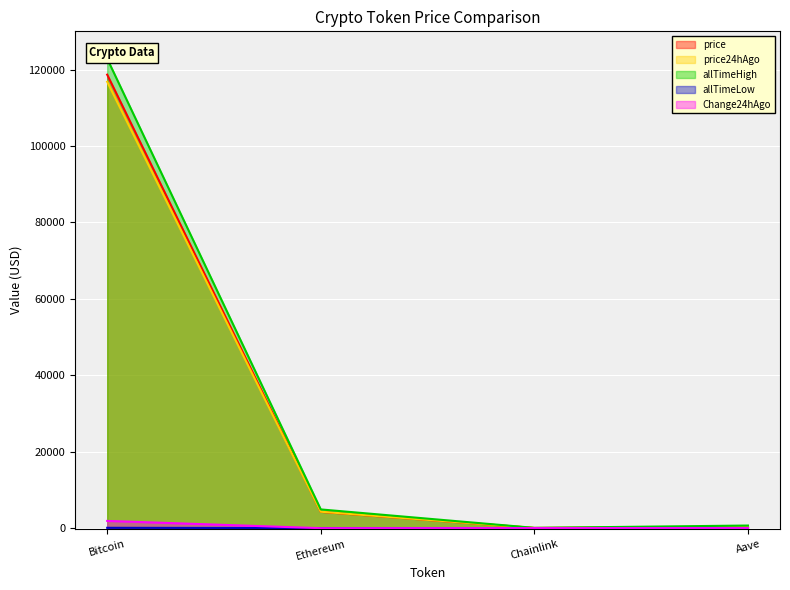

What is the minimum value for Change24hAgo?

-29.0